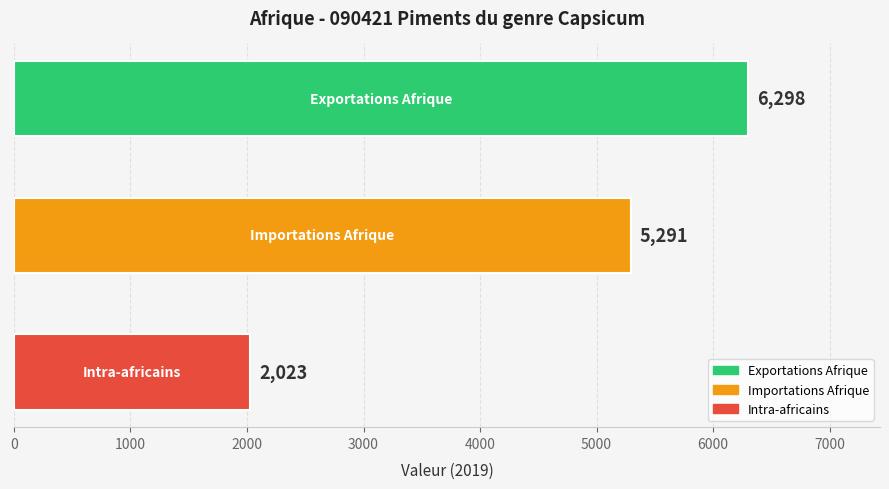

What is the value of the 2nd bar from the top?

5291